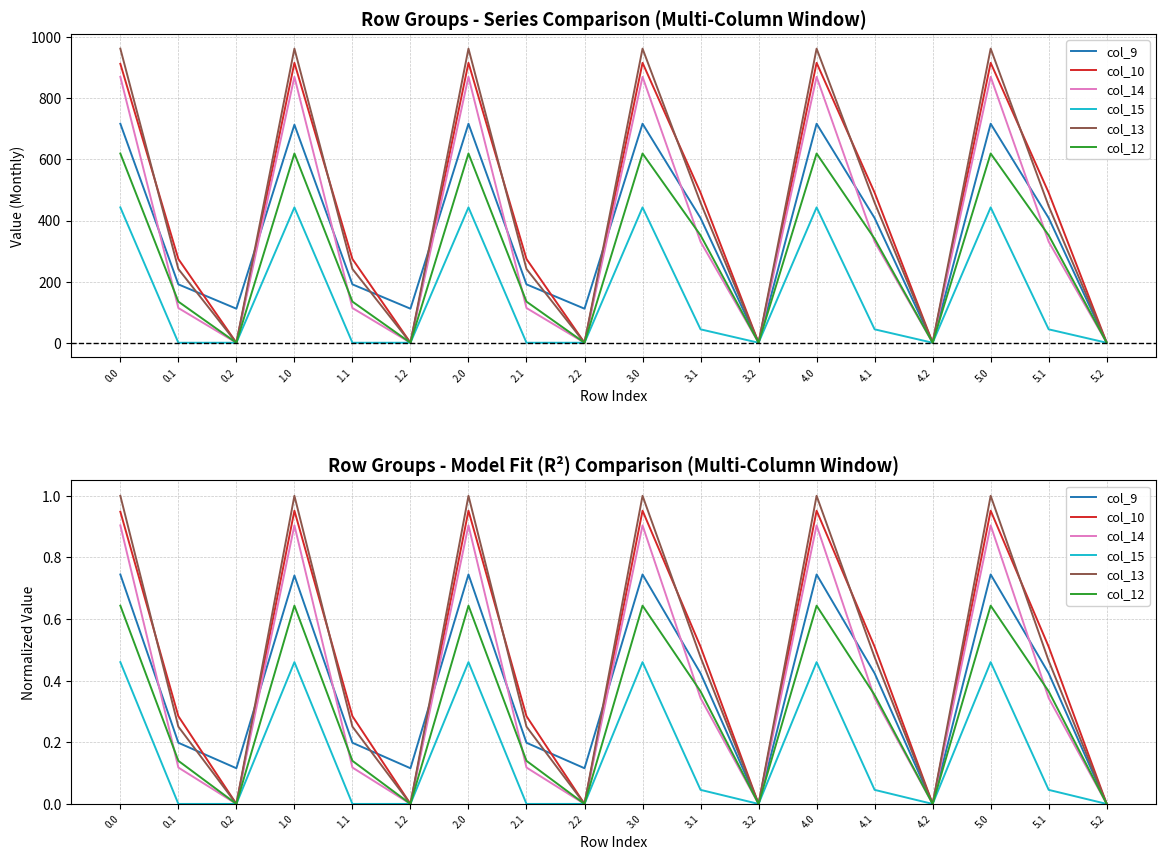

What is the difference between the col_14 values at 4.0 and 0.2?

0.9